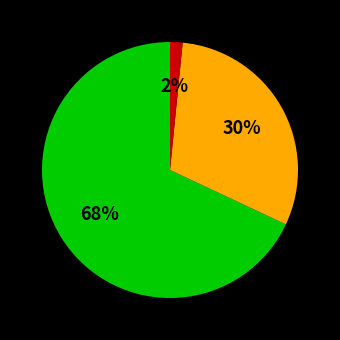

Is there any slice that represents more than half of the pie?

Yes